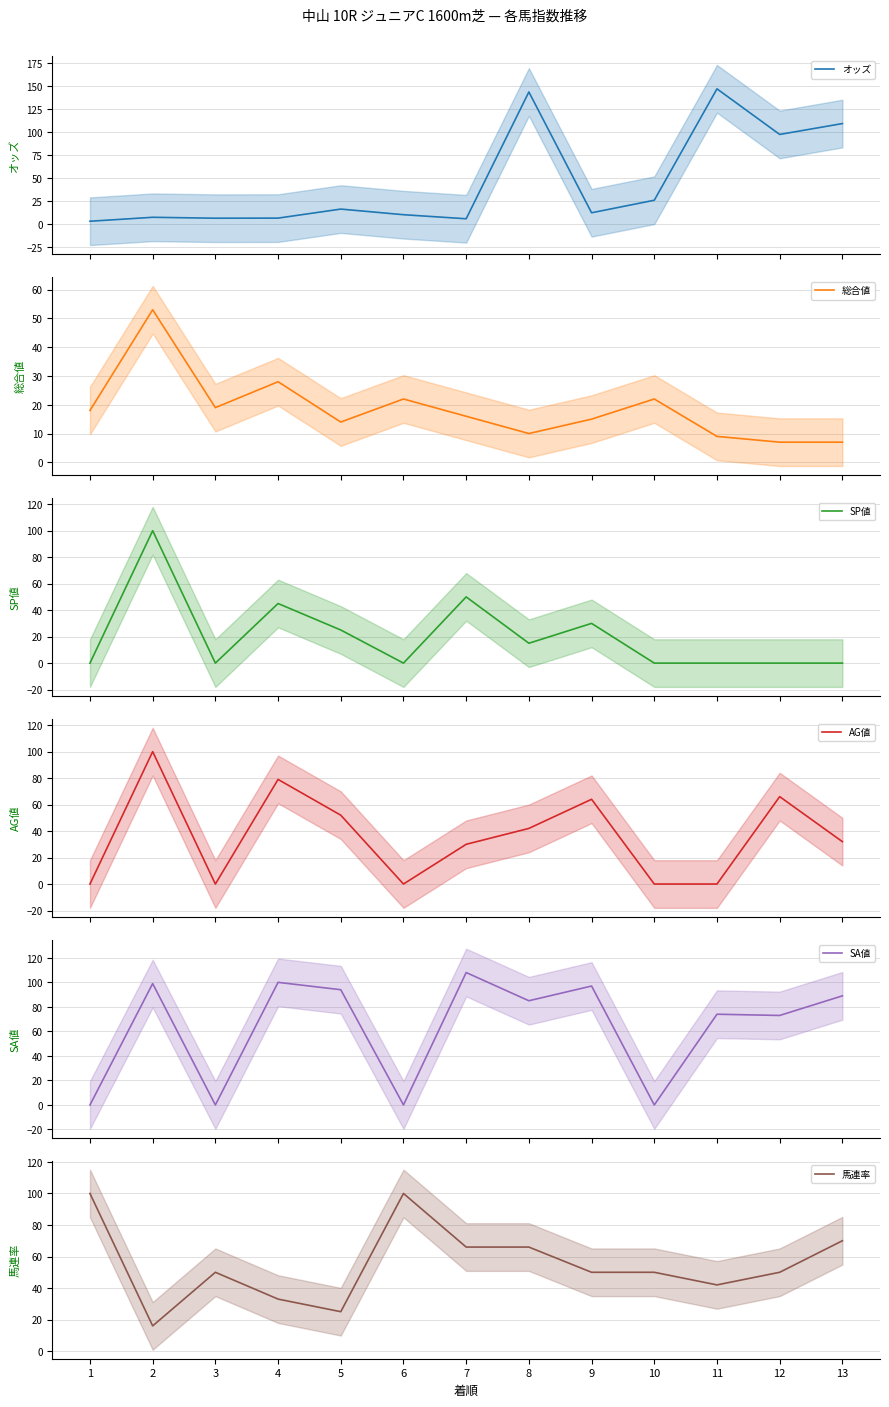

What is the difference between the highest and lowest values at 12?

97.3